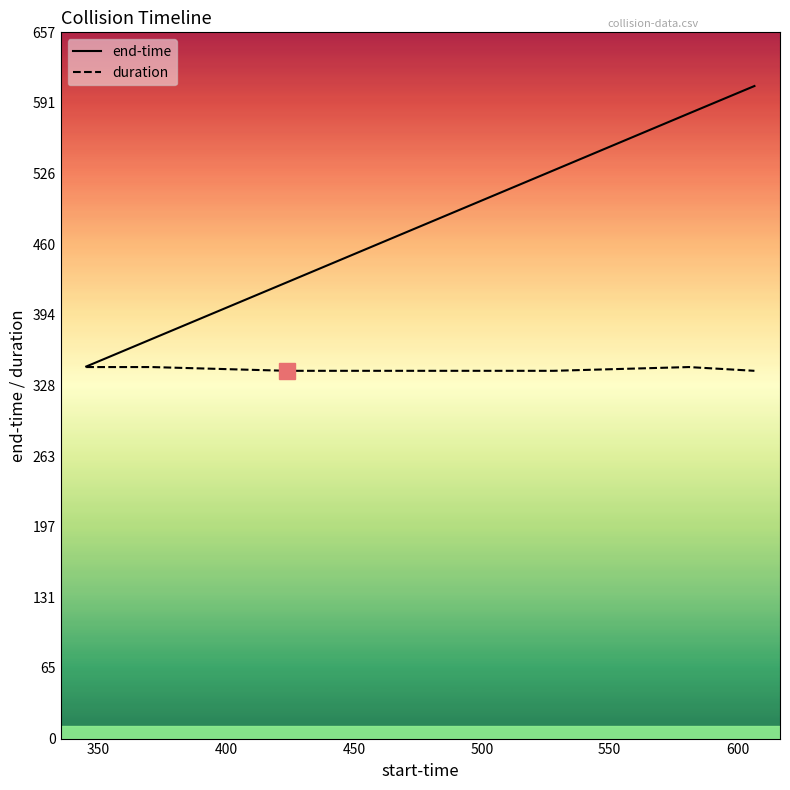

Which series has the largest total across all categories?

end-time